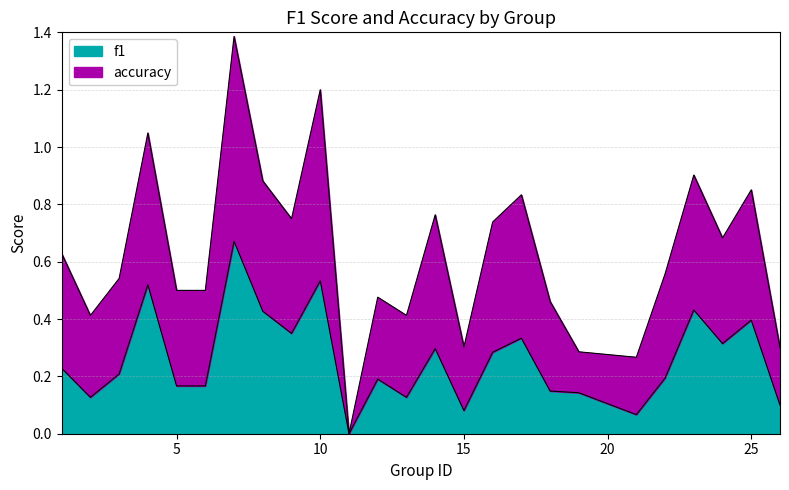

What are all the series names shown in the legend?

f1, accuracy